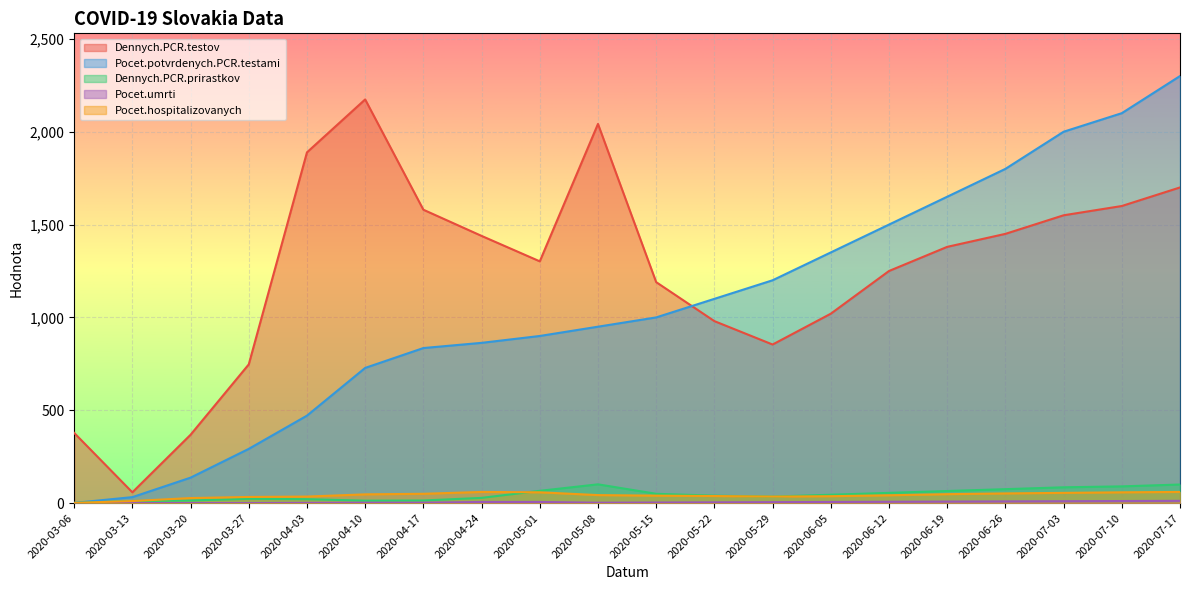

True or false: Pocet.potvrdenych.PCR.testami and Pocet.hospitalizovanych intersect in this chart.

False